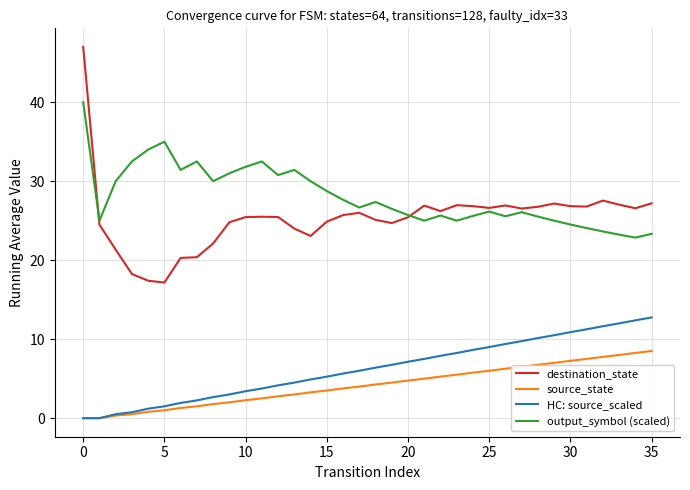

Which series has the largest total across all categories?

output_symbol (scaled)